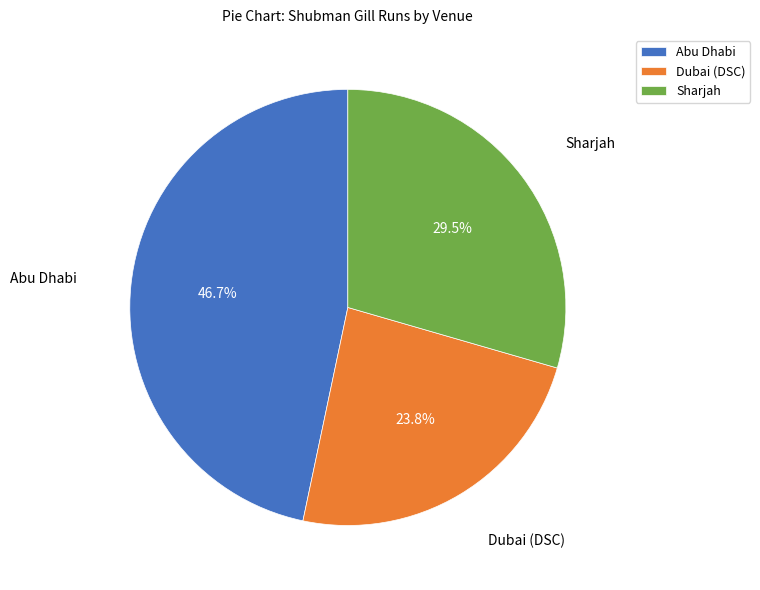

Which slice is the smallest?

Dubai (DSC)